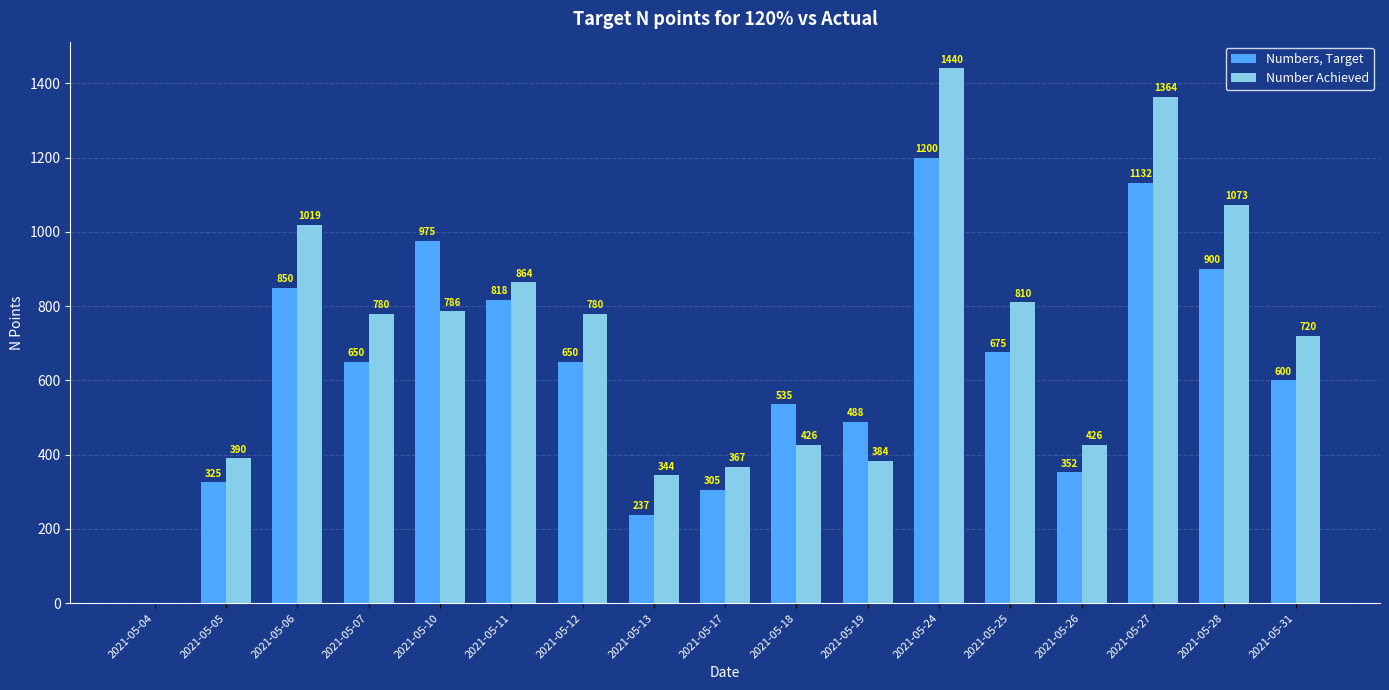

At which label does Number Achieved reach its peak?

2021-05-24